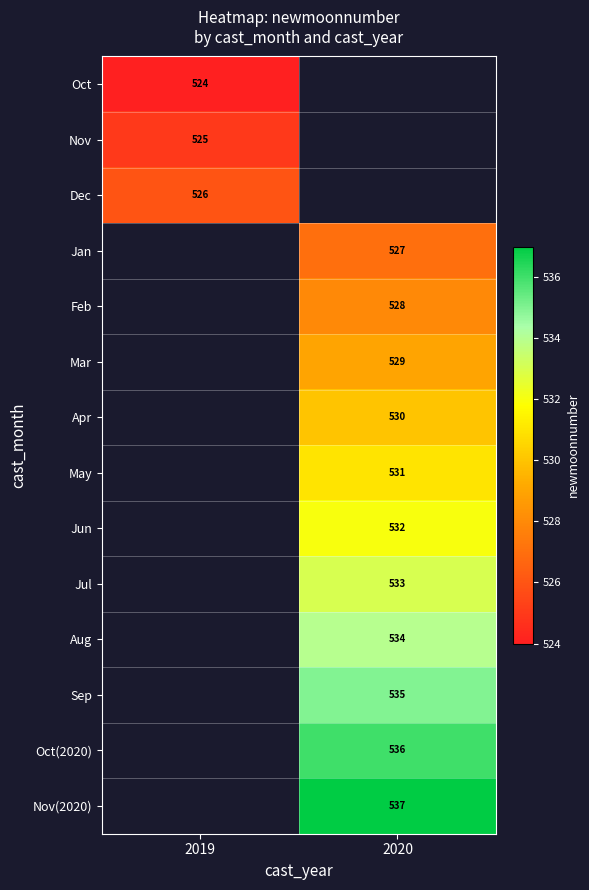

Is the value of Apr at 2020 greater than the value of Sep at 2020?

No